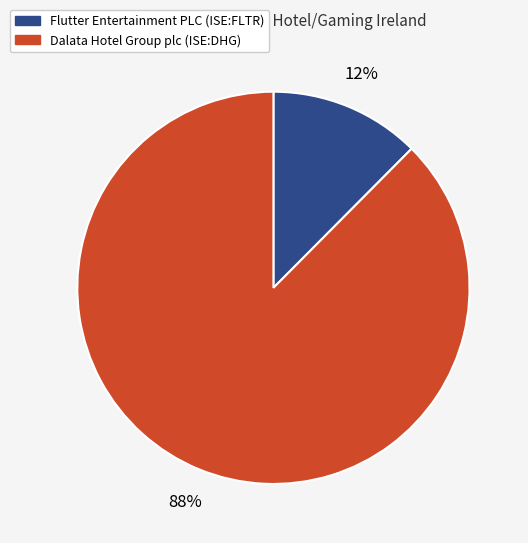

The Flutter Entertainment PLC (ISE:FLTR) slice represents 12% of the pie. True or false?

True